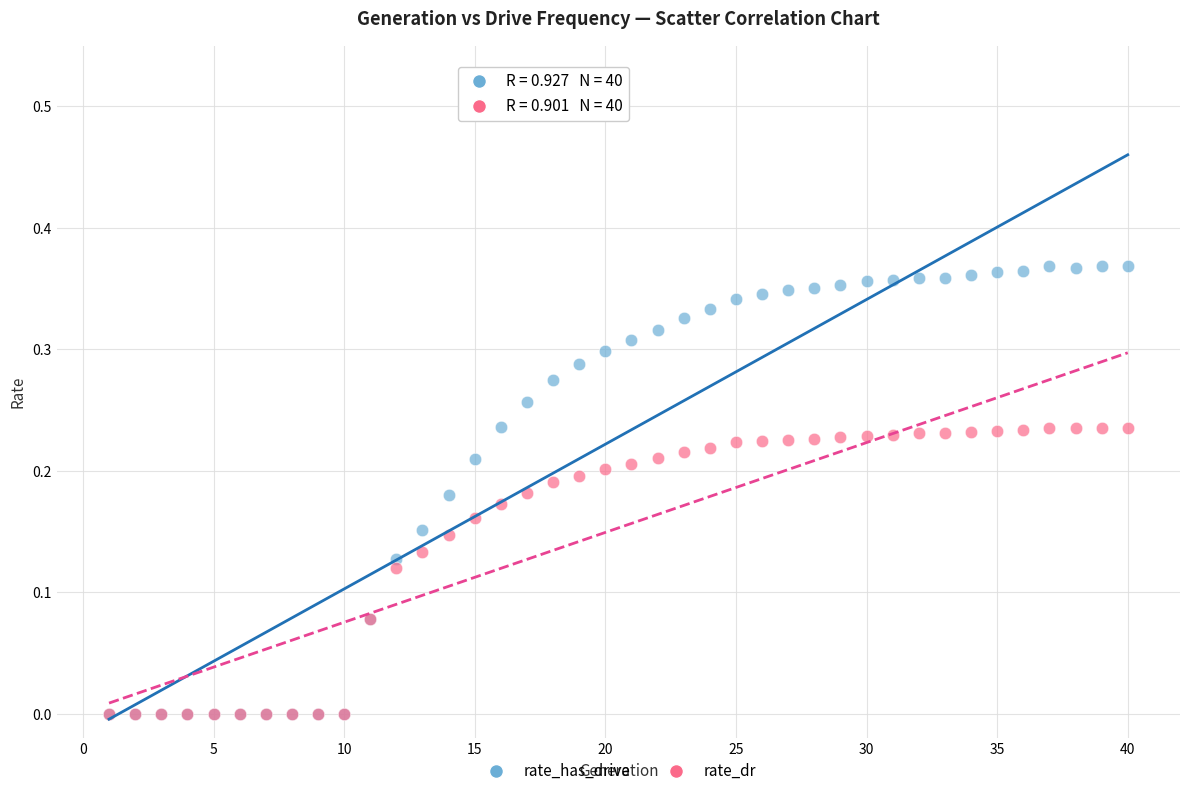

Which series contains the highest Y value?

rate_has_drive